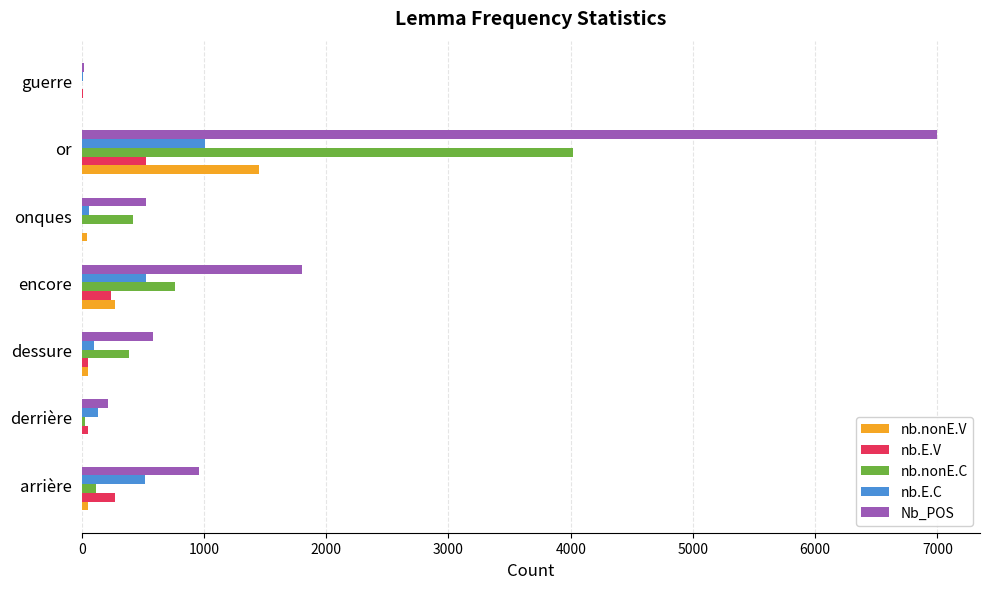

Where is Nb_POS nearest to the value 3508?

encore